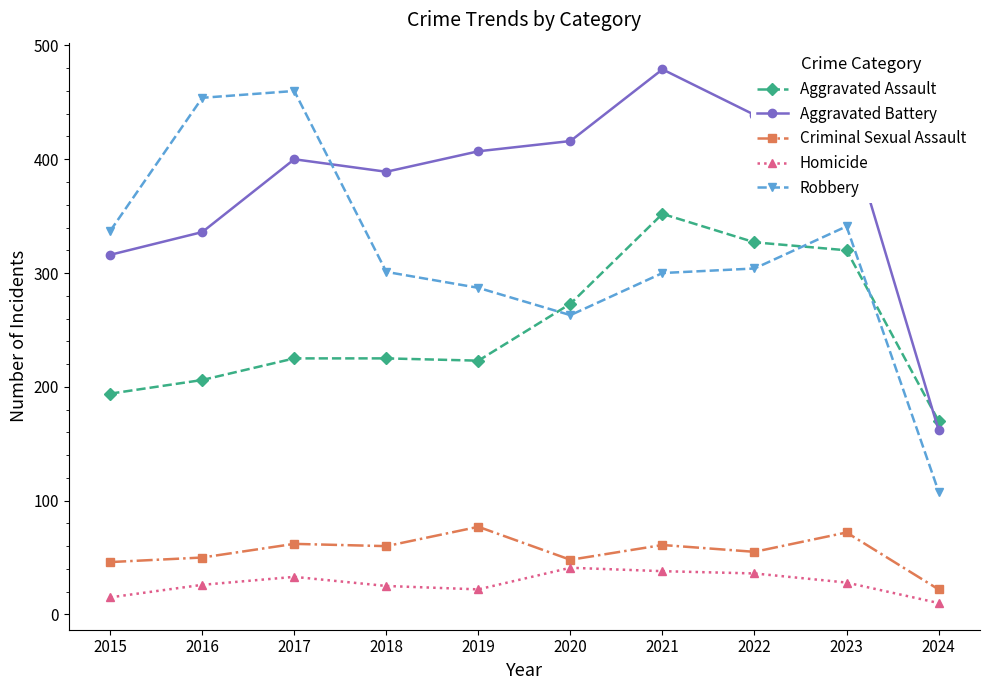

Is it true that Aggravated Assault equals 223 at 2019?

True